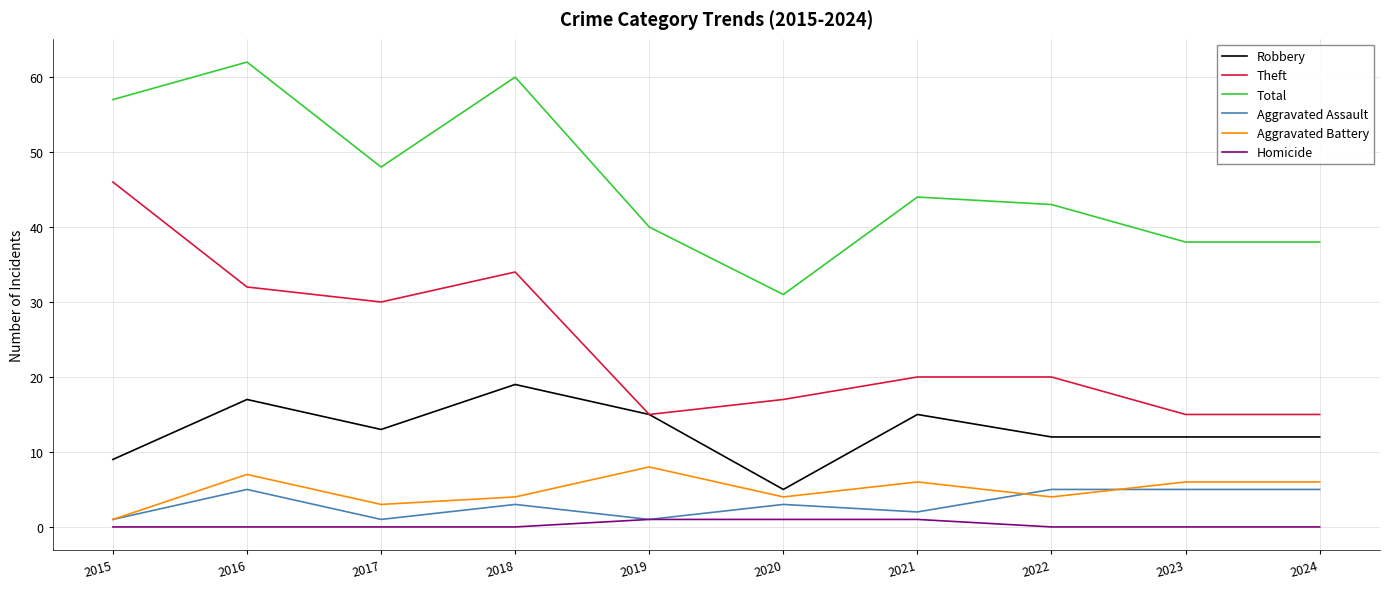

The Theft series shows 46 at 2015. True or false?

True